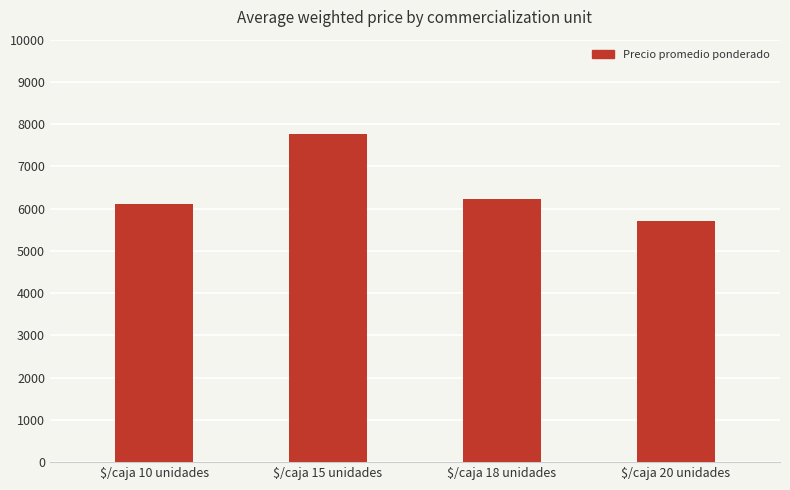

What is the label of the 1st bar from the left?

$/caja 10 unidades